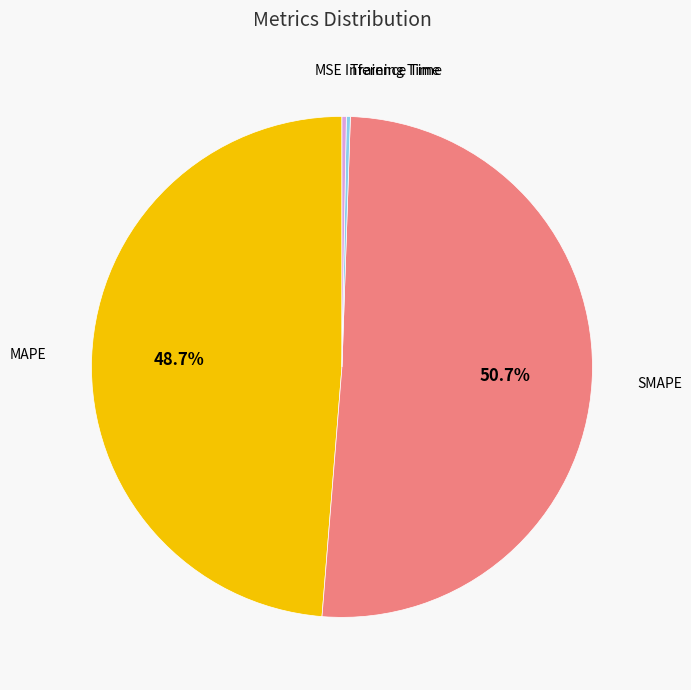

What is the ratio of the value at SMAPE to the value at MAPE?

1.0